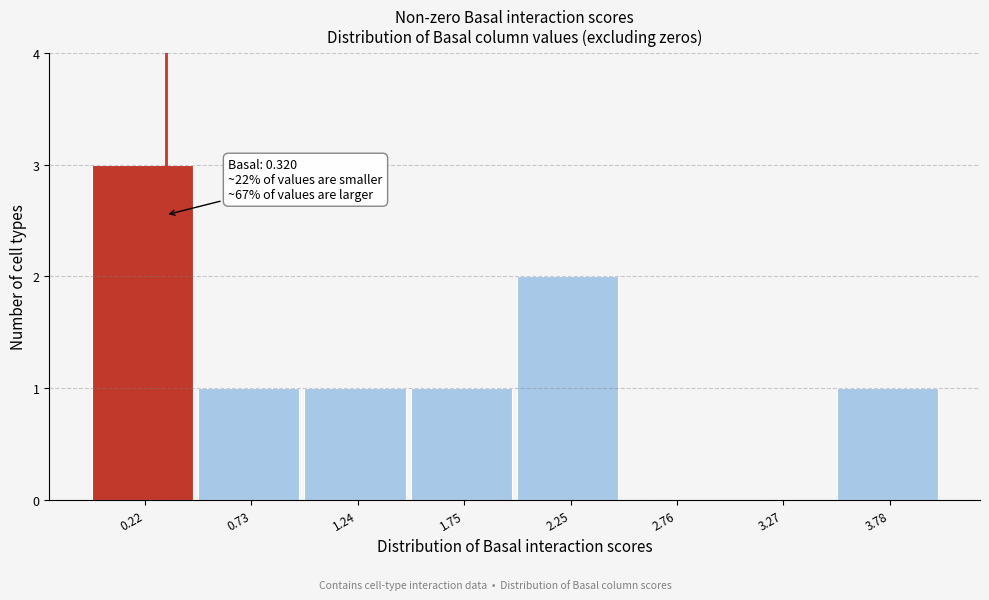

Over which range of the x-axis is the bar tallest?

0.0 to 0.5